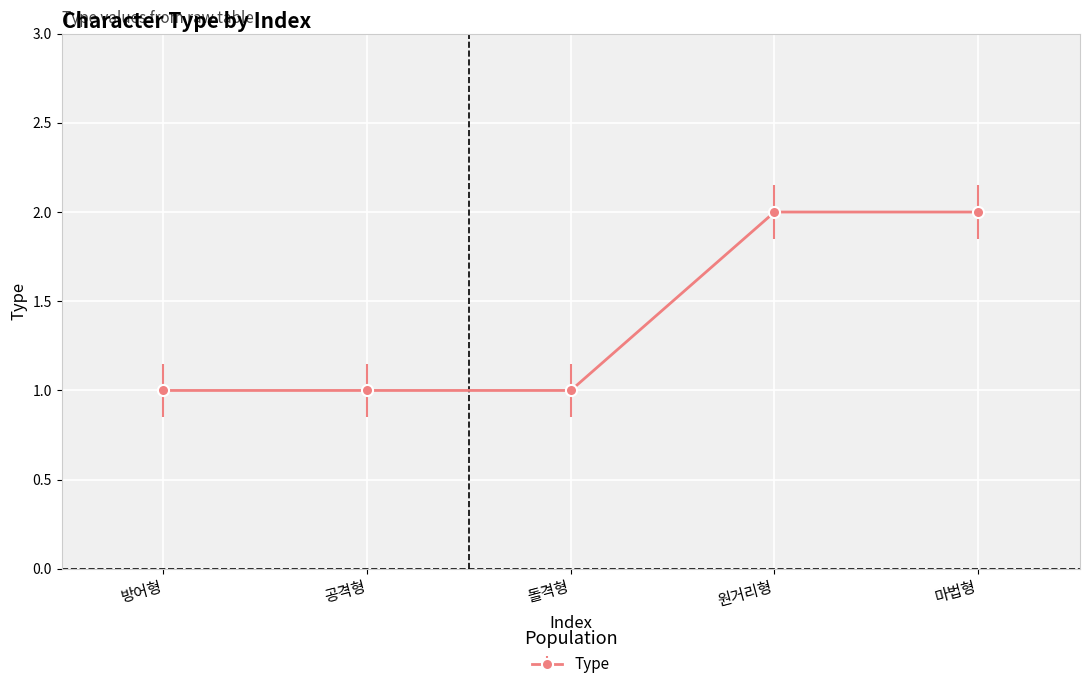

What is the maximum value shown in the chart?

2